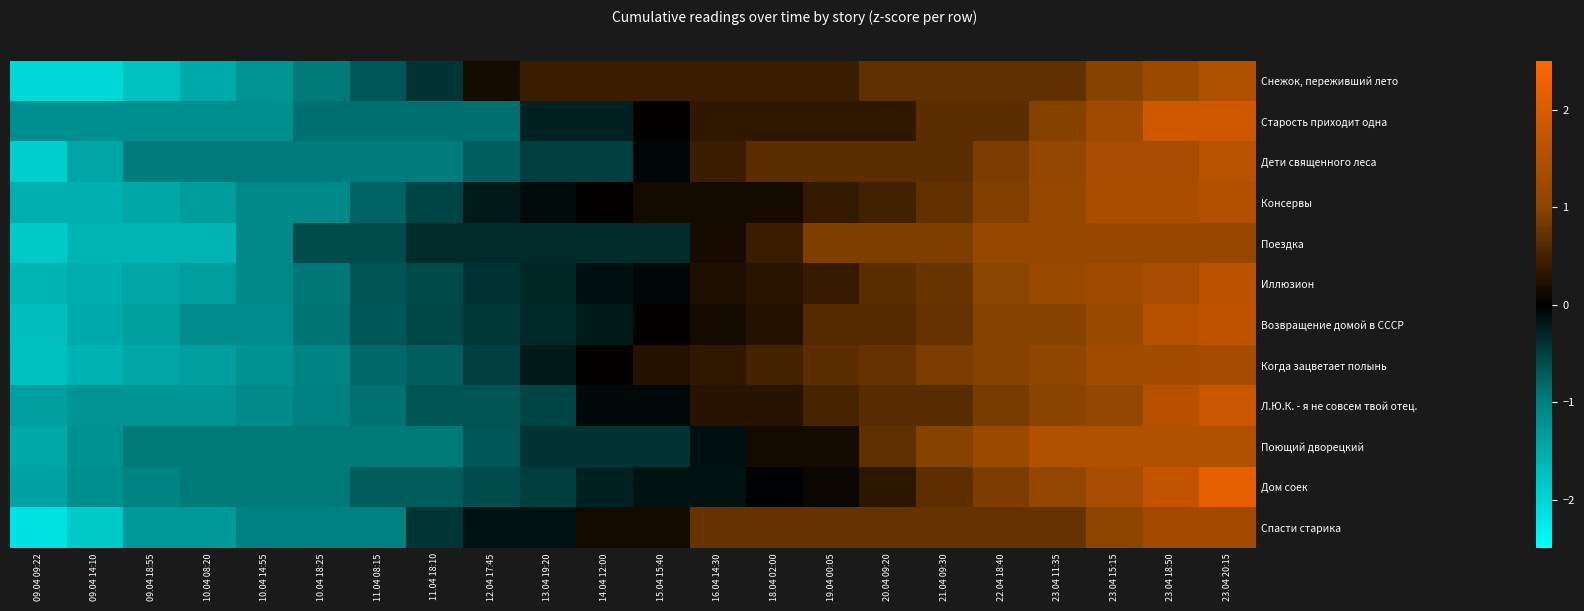

Which series has the widest spread of values?

Дом соек